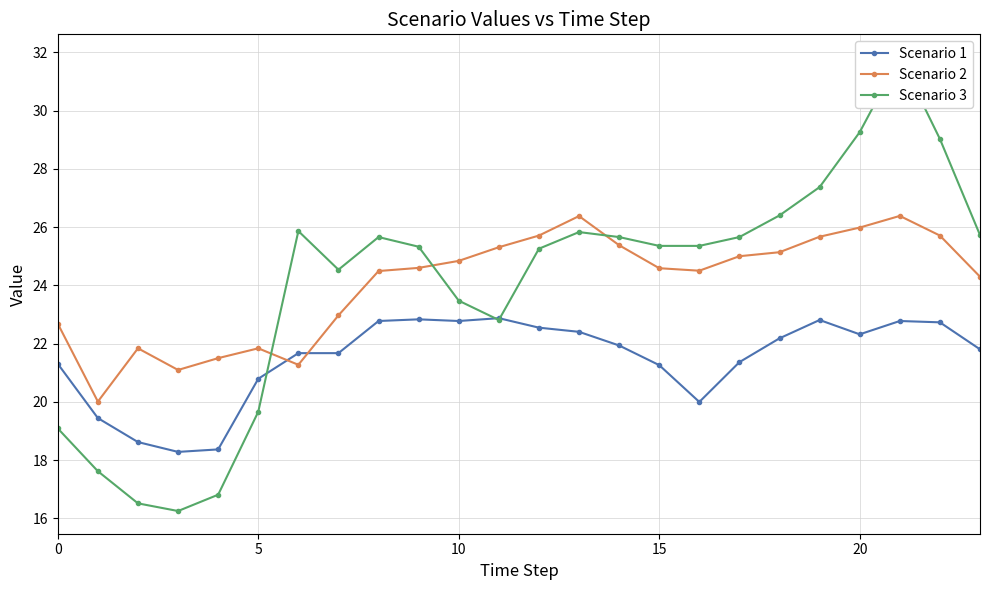

What is the lowest value of the Scenario 2 series?

20.0